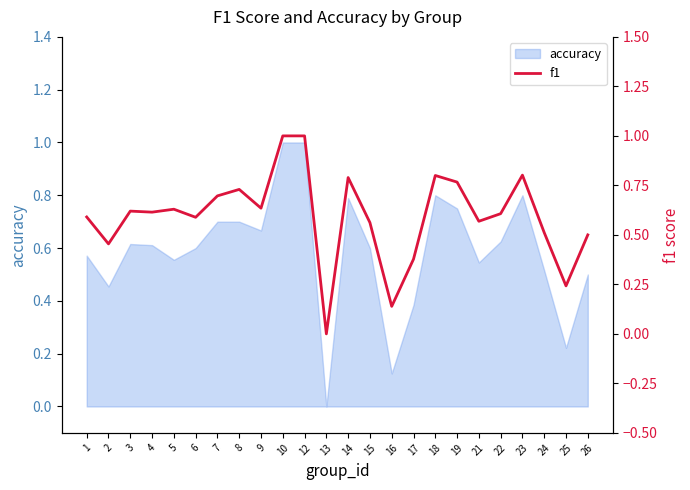

What is the difference between the values at 15 and 13?

0.6